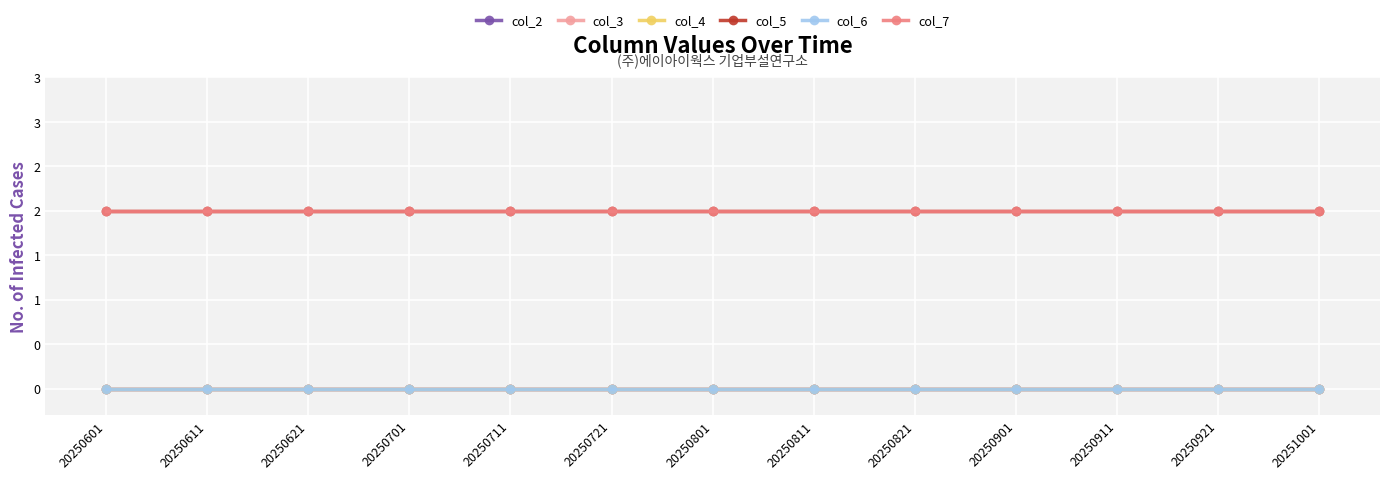

How many distinct data groups are displayed?

6